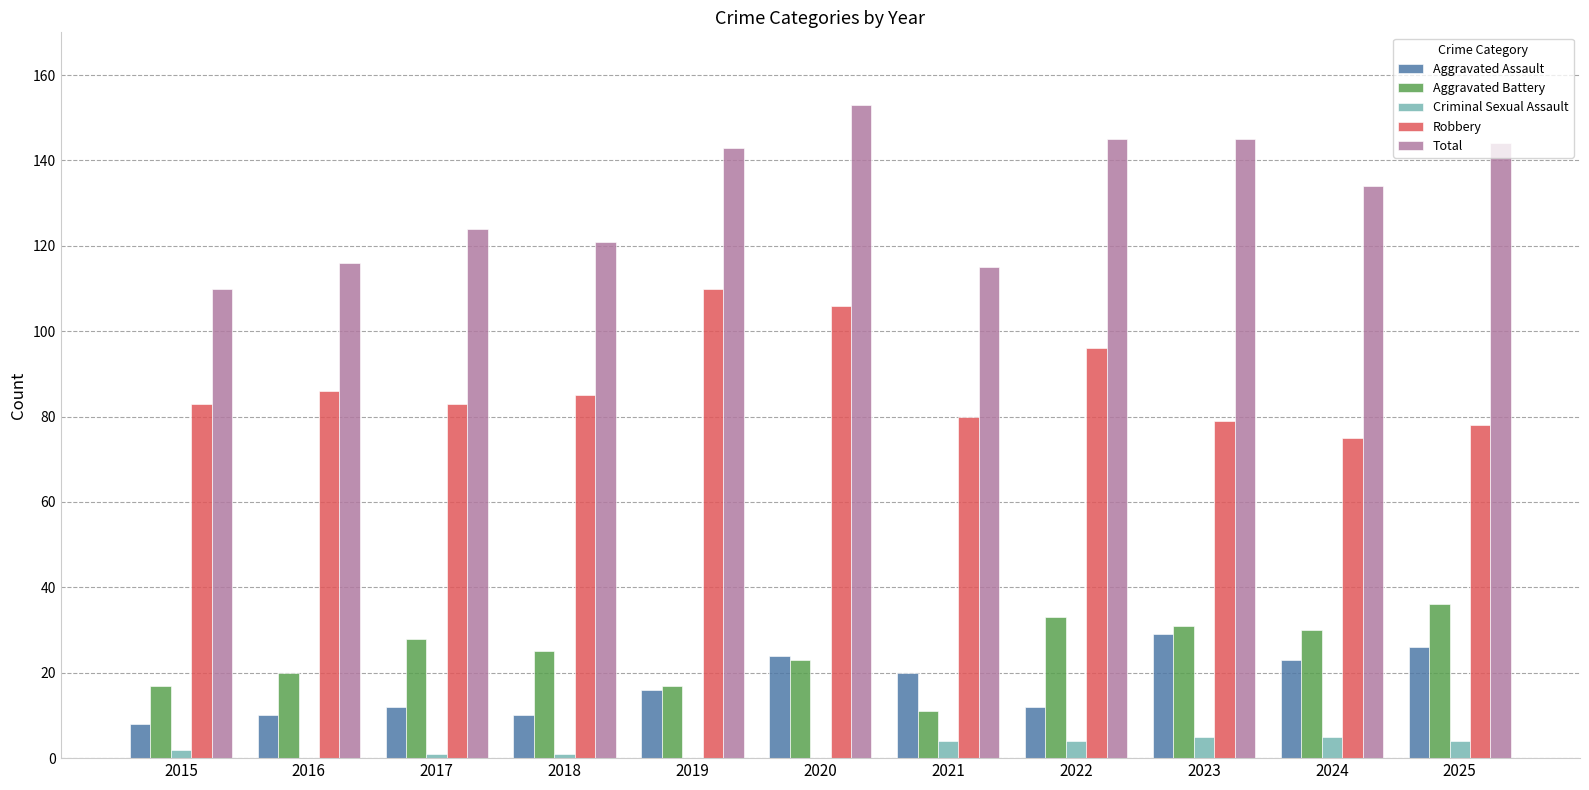

What is the average value of the Aggravated Assault series?

17